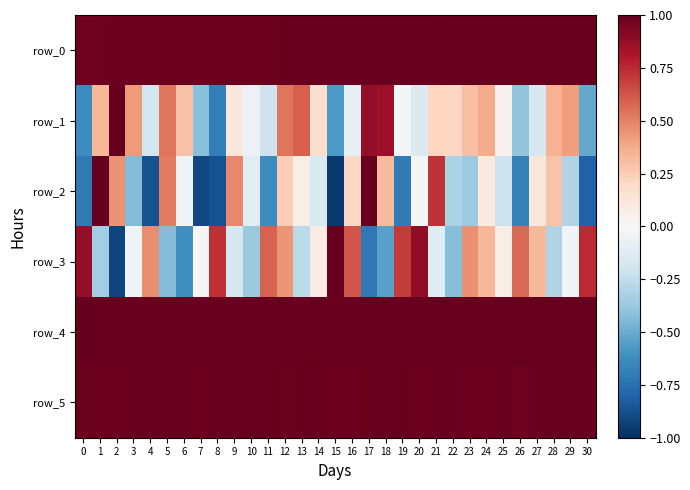

Reading left to right, transcribe all the data shown in this chart.

row_0: 0=1.0	1=1.0	2=1.0	3=1.0	4=1.0	5=1.0	6=1.0	7=1.0	8=1.0	9=1.0	10=1.0	11=1.0	12=1.0	13=1.0	14=1.0	15=1.0	16=1.0	17=1.0	18=1.0	19=1.0	20=1.0	21=1.0	22=1.0	23=1.0	24=1.0	25=1.0	26=1.0	27=1.0	28=1.0	29=1.0	30=1.0
row_1: 0=-0.6	1=0.3	2=1.0	3=0.4	4=-0.2	5=0.5	6=0.3	7=-0.4	8=-0.7	9=0.1	10=-0.1	11=-0.2	12=0.5	13=0.6	14=0.2	15=-0.6	16=-0.1	17=0.9	18=0.9	19=-0.0	20=-0.1	21=0.2	22=0.2	23=0.3	24=0.4	25=0.0	26=-0.4	27=-0.2	28=0.3	29=0.4	30=-0.5
row_2: 0=-0.7	1=1.0	2=0.5	3=-0.4	4=-0.9	5=0.5	6=-0.0	7=-0.9	8=-0.9	9=0.5	10=-0.1	11=-0.6	12=0.2	13=0.1	14=-0.1	15=-1.0	16=0.2	17=1.0	18=0.3	19=-0.7	20=-0.0	21=0.7	22=-0.3	23=-0.4	24=0.1	25=-0.2	26=-0.7	27=0.1	28=0.3	29=-0.3	30=-0.8
row_3: 0=0.9	1=-0.3	2=-0.9	3=-0.0	4=0.5	5=-0.4	6=-0.6	7=0.0	8=0.7	9=-0.2	10=-0.4	11=0.6	12=0.4	13=-0.3	14=0.1	15=1.0	16=0.6	17=-0.7	18=-0.5	19=0.7	20=0.9	21=-0.1	22=-0.4	23=0.5	24=0.3	25=0.1	26=0.6	27=0.3	28=-0.3	29=-0.0	30=0.7
row_4: 0=1.0	1=1.0	2=1.0	3=1.0	4=1.0	5=1.0	6=1.0	7=1.0	8=1.0	9=1.0	10=1.0	11=1.0	12=1.0	13=1.0	14=1.0	15=1.0	16=1.0	17=1.0	18=1.0	19=1.0	20=1.0	21=1.0	22=1.0	23=1.0	24=1.0	25=1.0	26=1.0	27=1.0	28=1.0	29=1.0	30=1.0
row_5: 0=1.0	1=1.0	2=1.0	3=1.0	4=1.0	5=1.0	6=1.0	7=1.0	8=1.0	9=1.0	10=1.0	11=1.0	12=1.0	13=1.0	14=1.0	15=1.0	16=1.0	17=1.0	18=1.0	19=1.0	20=1.0	21=1.0	22=1.0	23=1.0	24=1.0	25=1.0	26=1.0	27=1.0	28=1.0	29=1.0	30=1.0